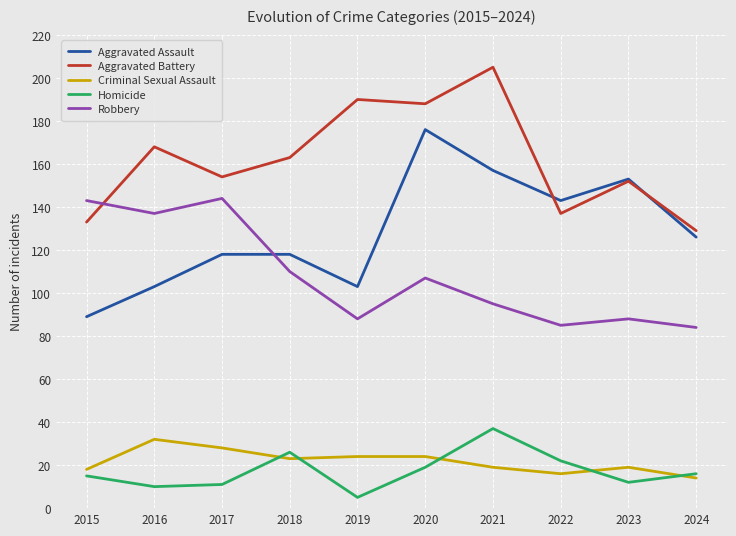

The value of Aggravated Assault at 2021 is 246. True or false?

False